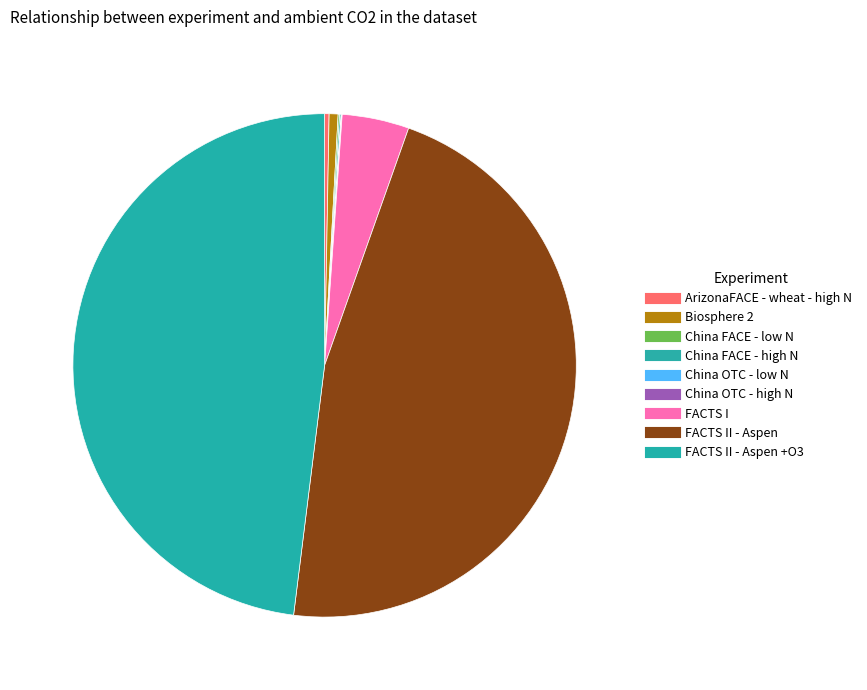

Count the number of slices in the pie.

9